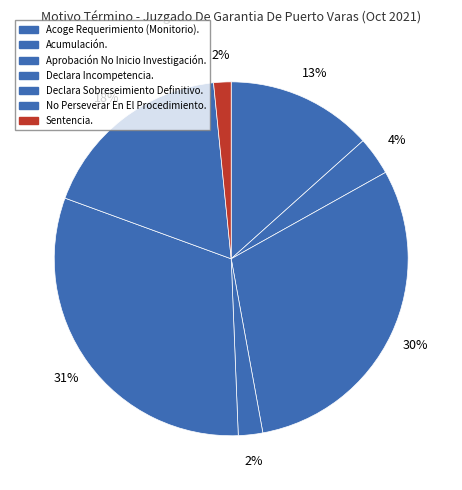

To the nearest percent, what portion does No Perseverar En El Procedimiento. represent?

18%